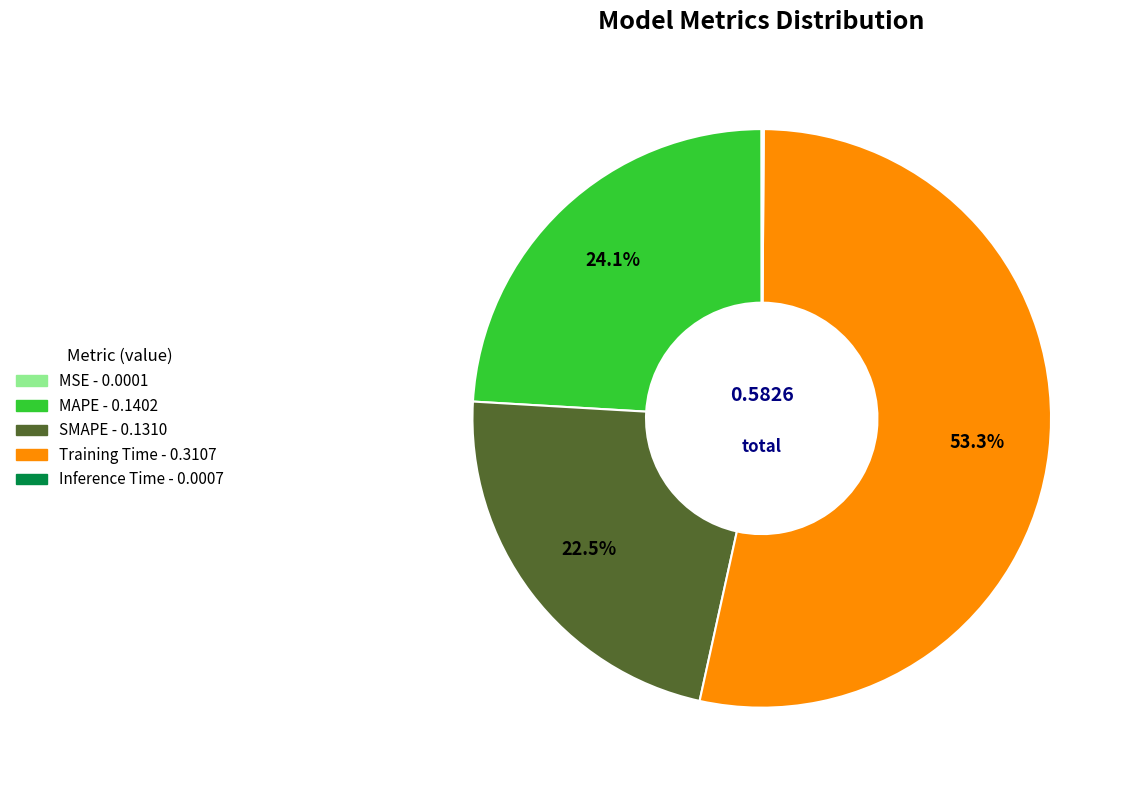

Between Training Time and MAPE, which is larger?

Training Time